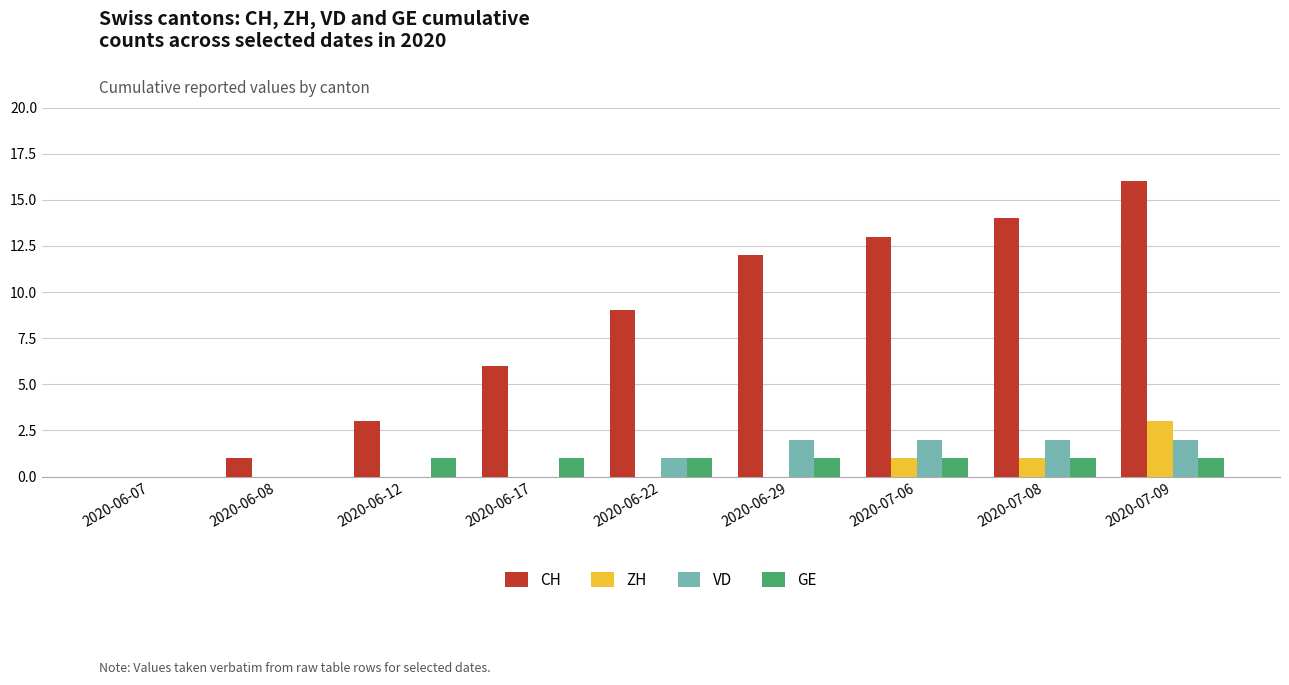

Which series changed the most between 2020-06-12 and 2020-07-06?

CH